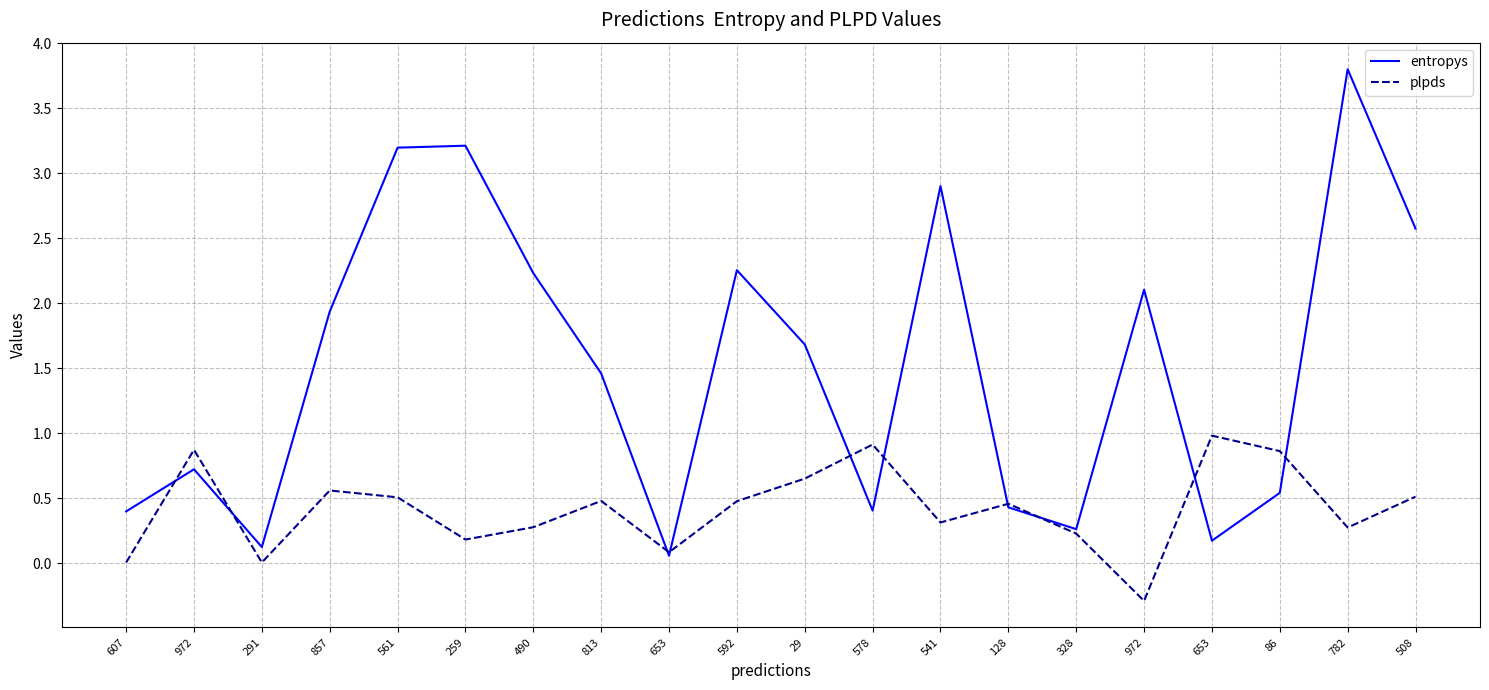

Rank the series by their maximum value, from highest to lowest.

entropys, plpds